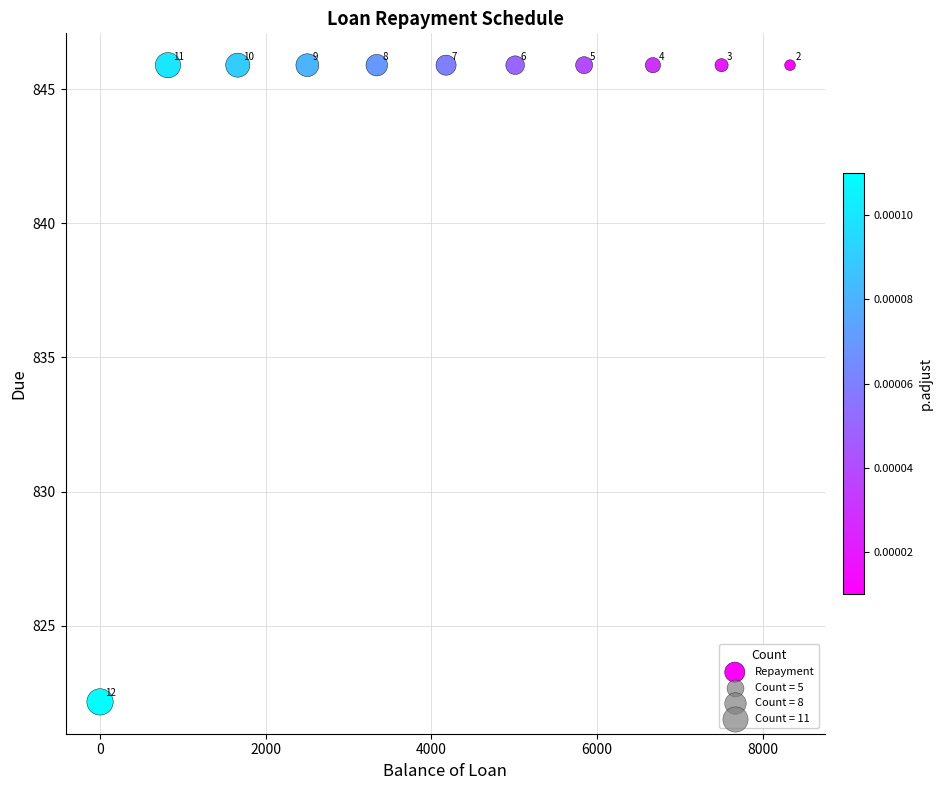

What is the average Y value?

843.7